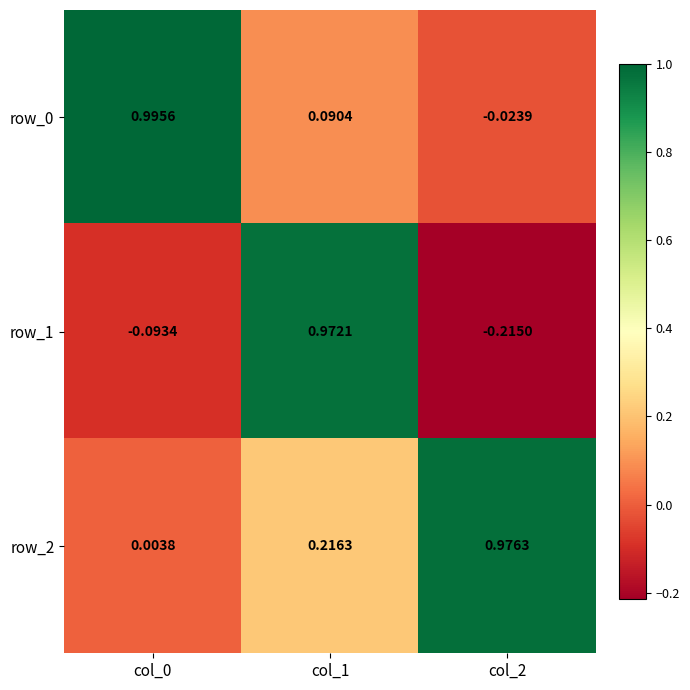

Which series has the largest range (max minus min)?

row_1